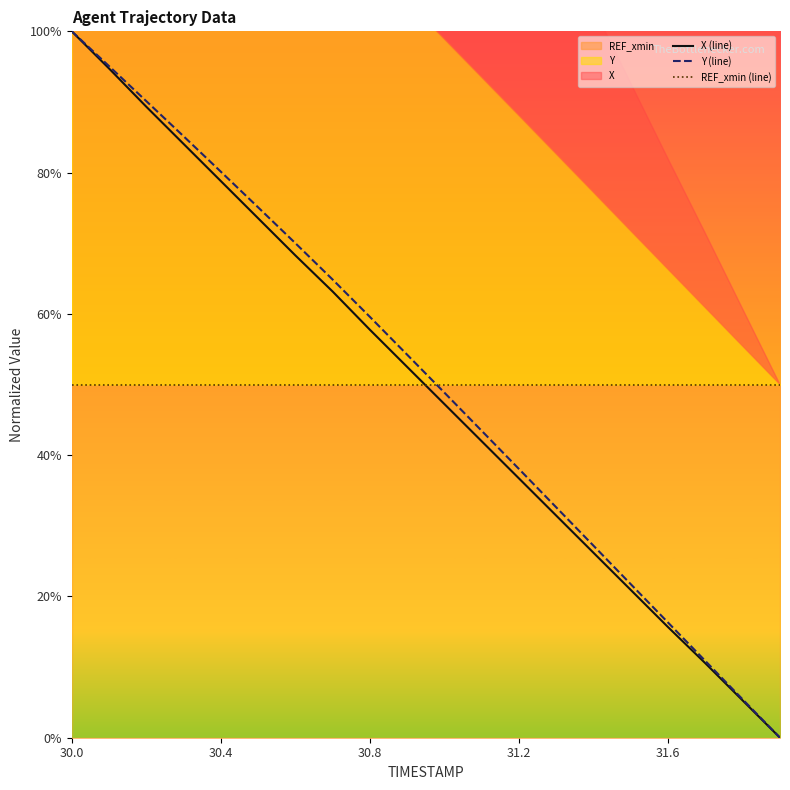

True or false: REF_xmin (line) has a value of 89.9 at 30.4.

False